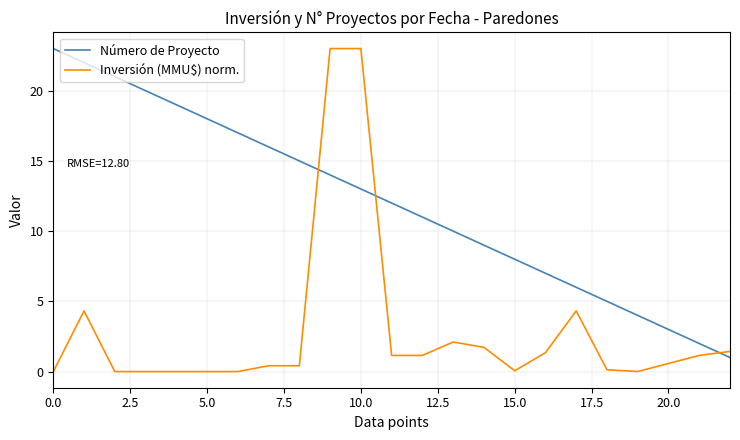

What is the maximum value shown in the chart?

23.0